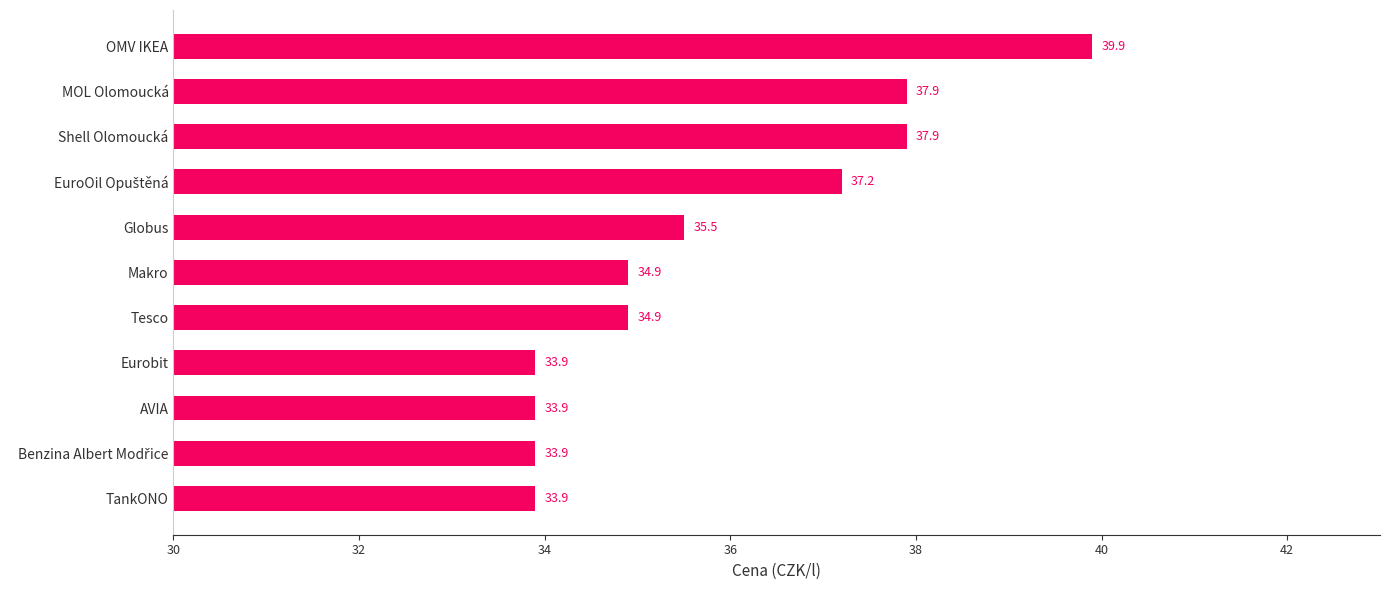

What is the smallest value displayed?

33.9